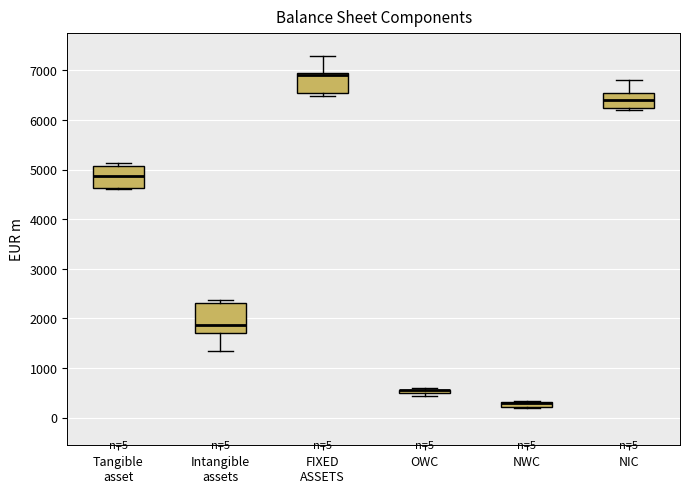

Which box is the tallest, from its lower edge to its upper edge?

Intangible assets